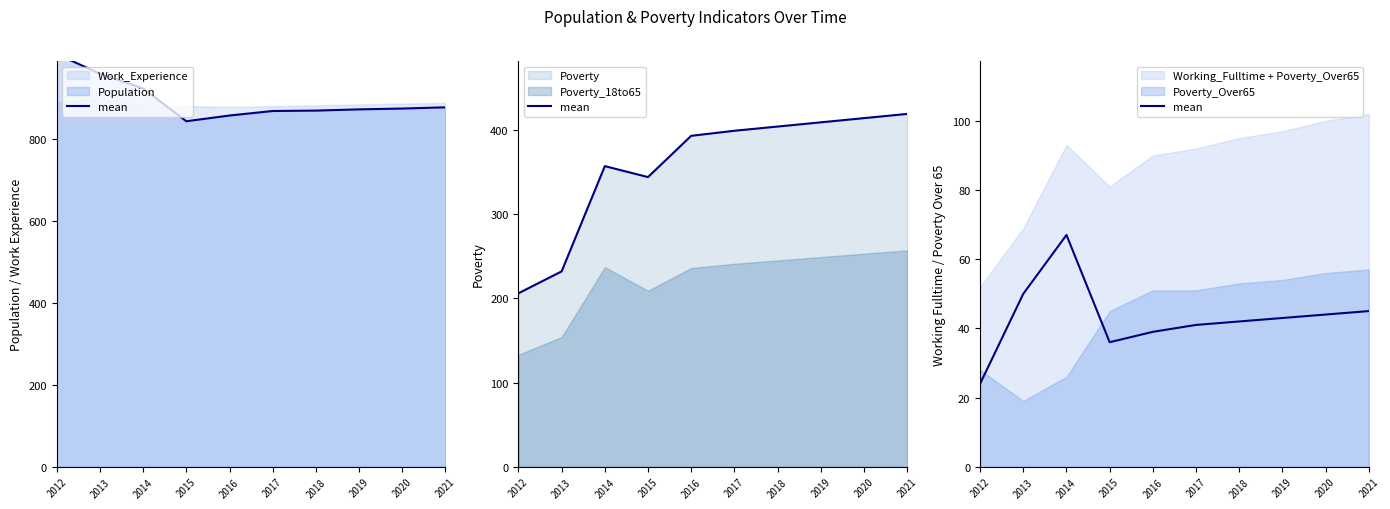

List the labels in order of value, largest first.

2014, 2013, 2021, 2020, 2019, 2018, 2017, 2016, 2015, 2012